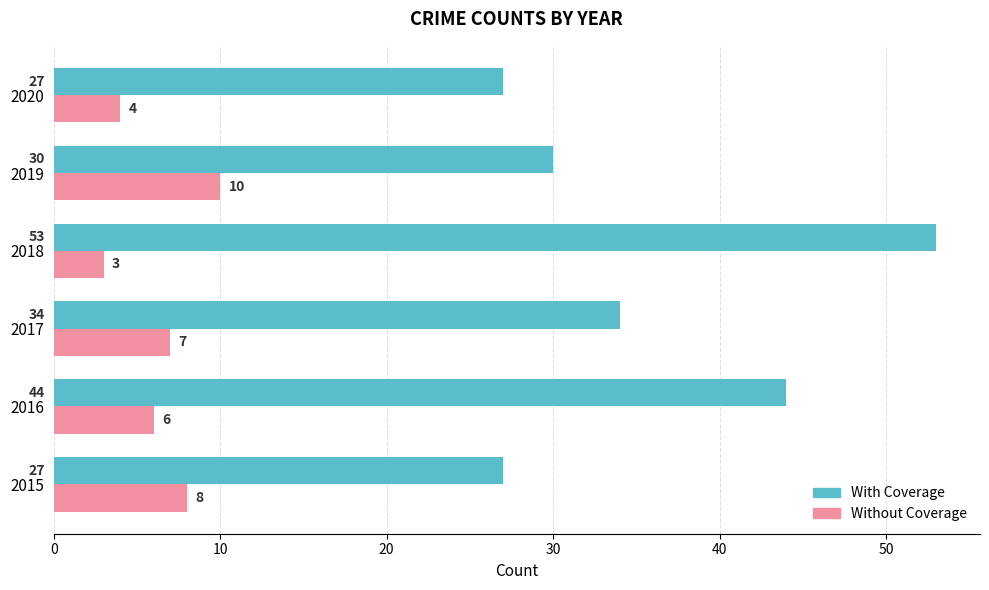

The With Coverage series shows 46 at 2017. True or false?

False